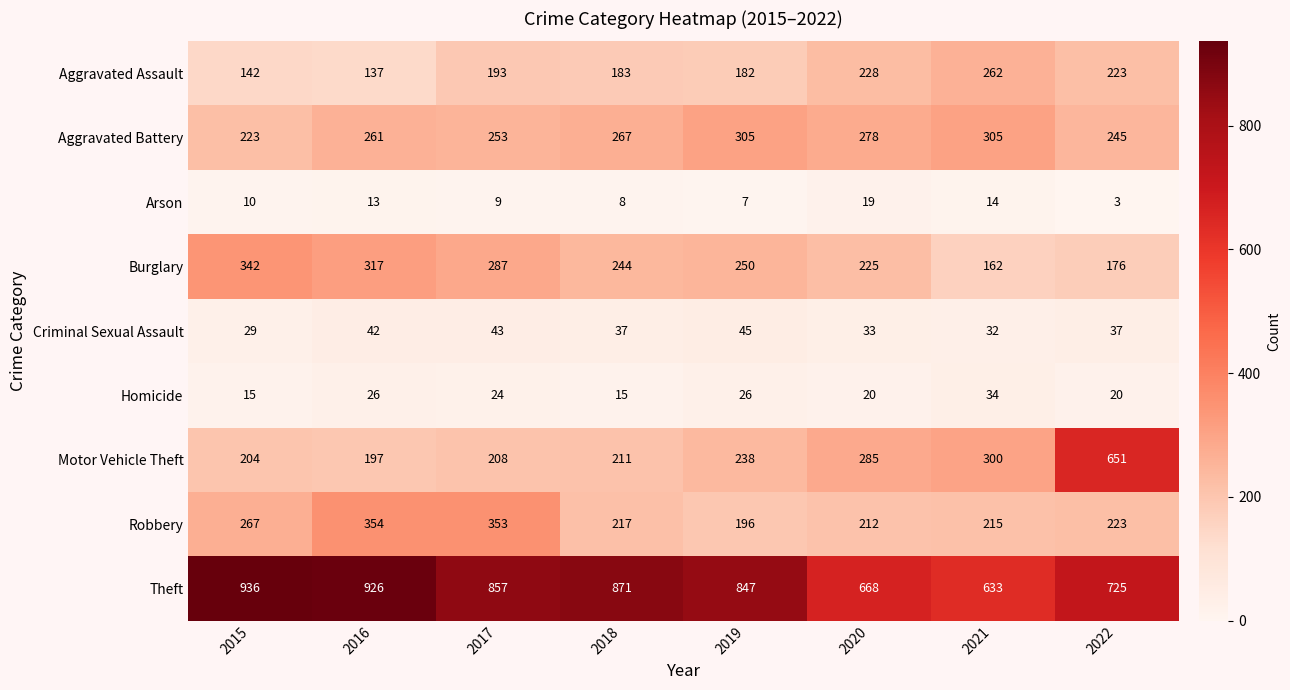

Count the number of categories in the chart.

8